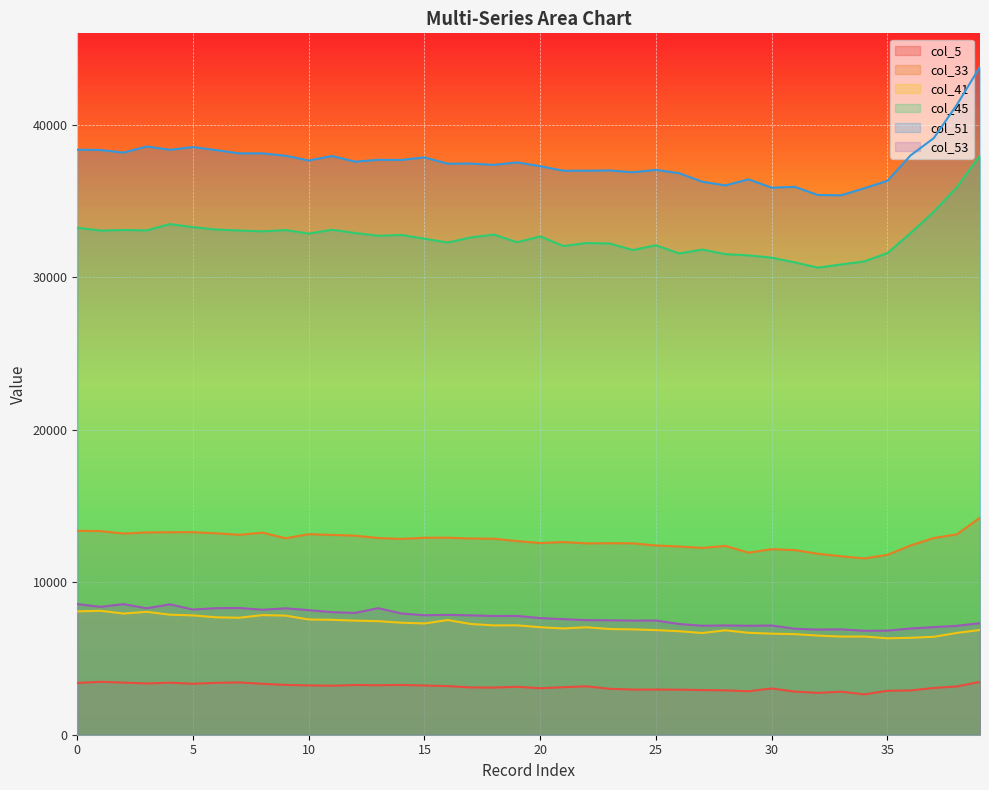

List the labels in order of col_53 value, largest first.

0, 2, 4, 1, 7, 13, 6, 3, 9, 5, 8, 10, 11, 12, 14, 16, 15, 17, 19, 18, 20, 21, 22, 23, 25, 24, 39, 26, 28, 30, 27, 29, 38, 37, 36, 31, 33, 32, 35, 34